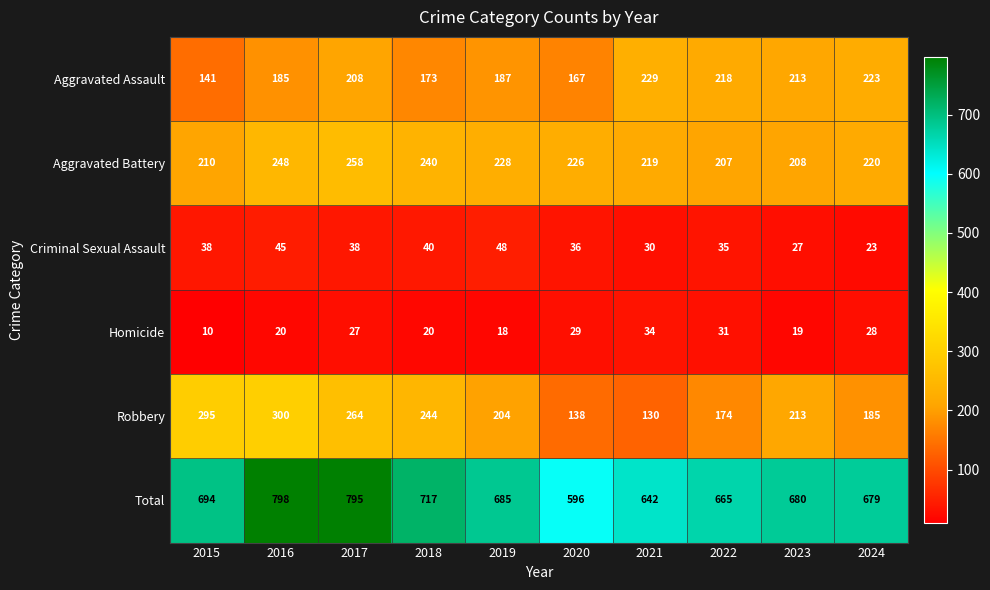

What is the sum of all Criminal Sexual Assault values?

360